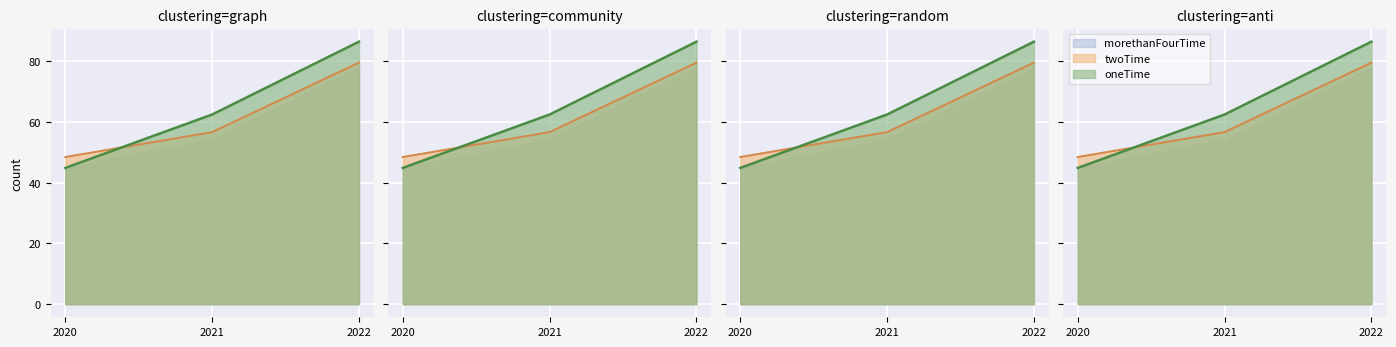

Is the value of oneTime at 2020 greater than the value of morethanFourTime at 2021?

No